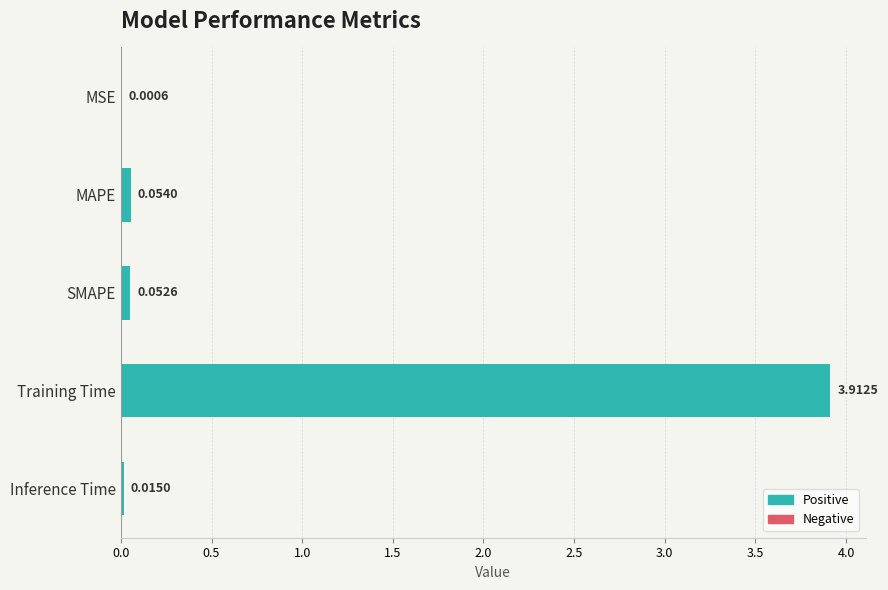

Where is the data nearest to the value 1?

MAPE